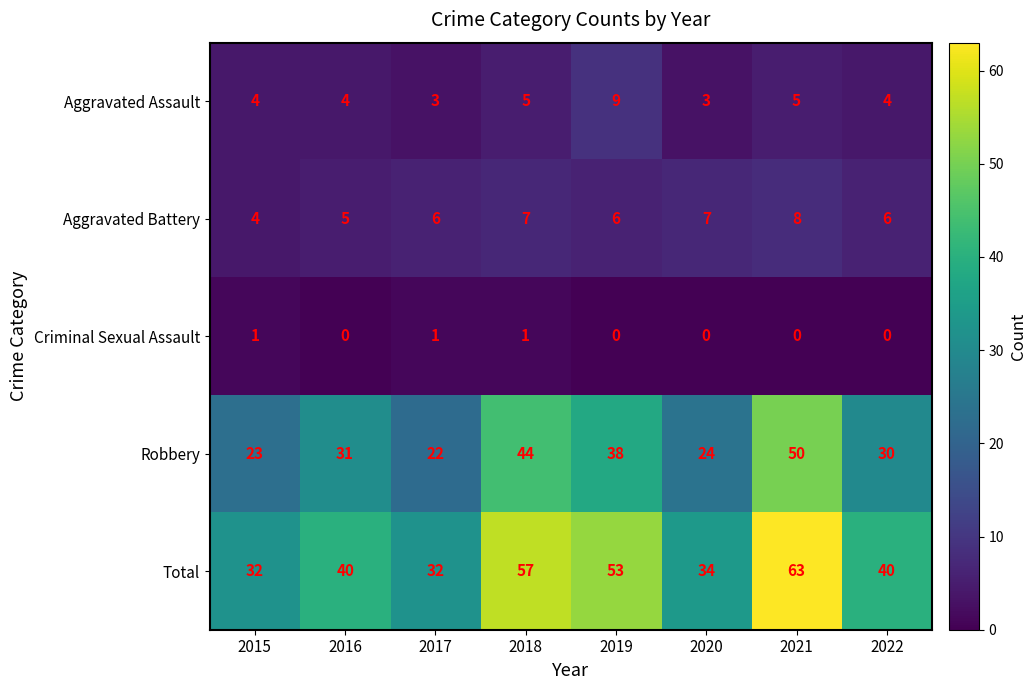

What is the sum of the Robbery values at 2019 and 2021?

88